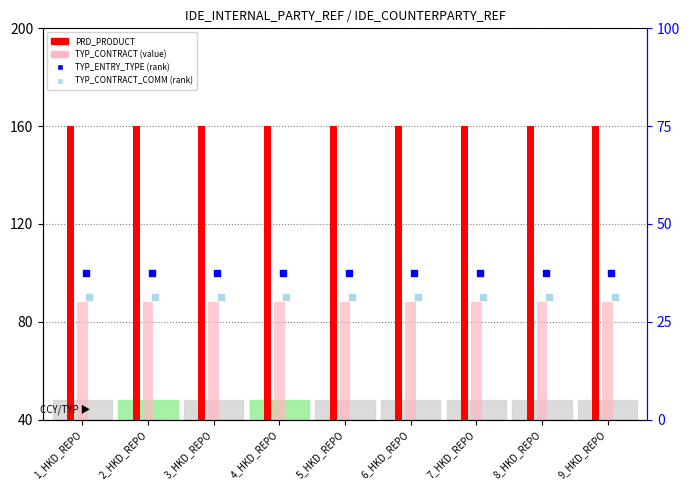

At which category is the sum across all series the highest?

1_HKD_REPO